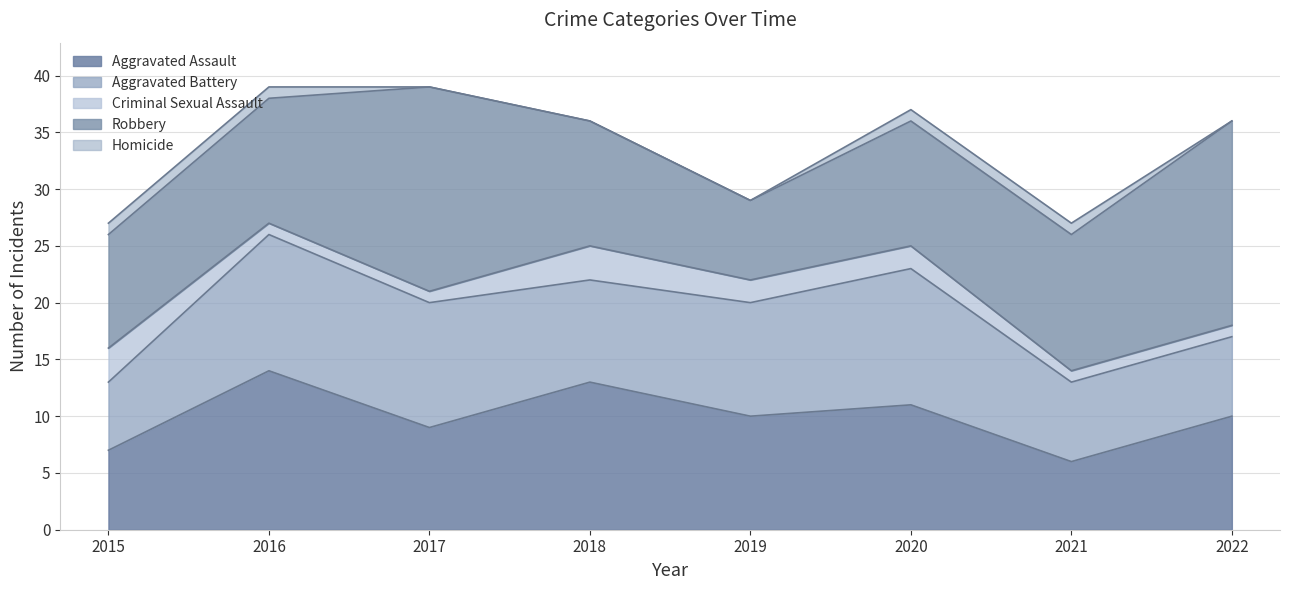

Which label corresponds to the largest value in the chart?

2017